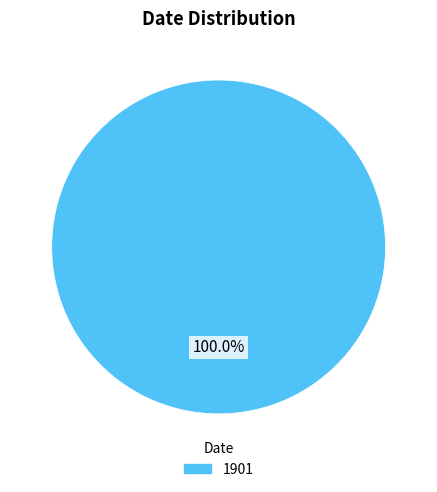

Is there a majority slice in this chart?

Yes